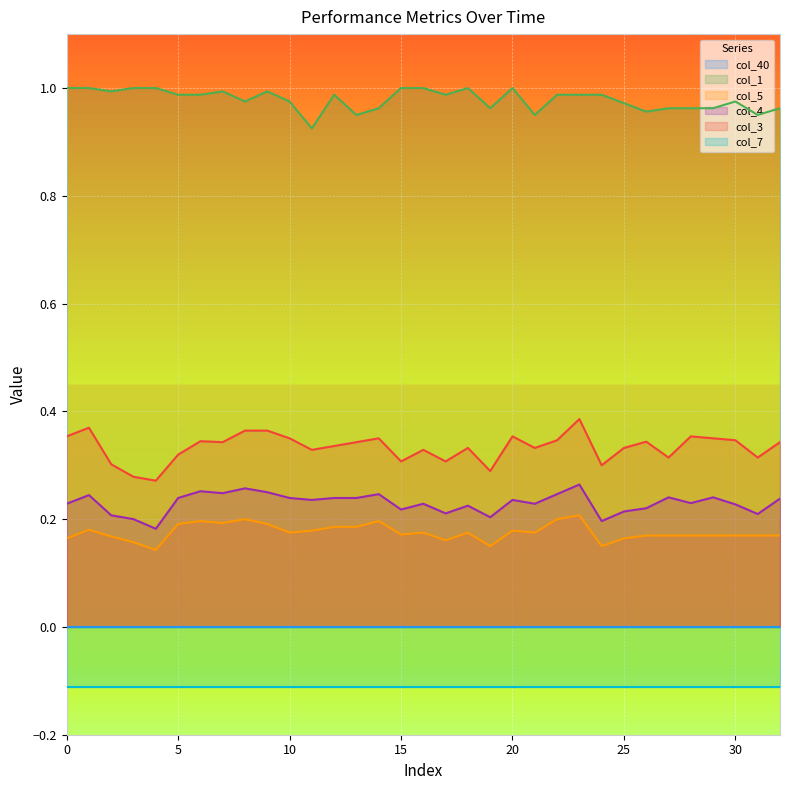

At which label does col_3 reach its minimum?

4